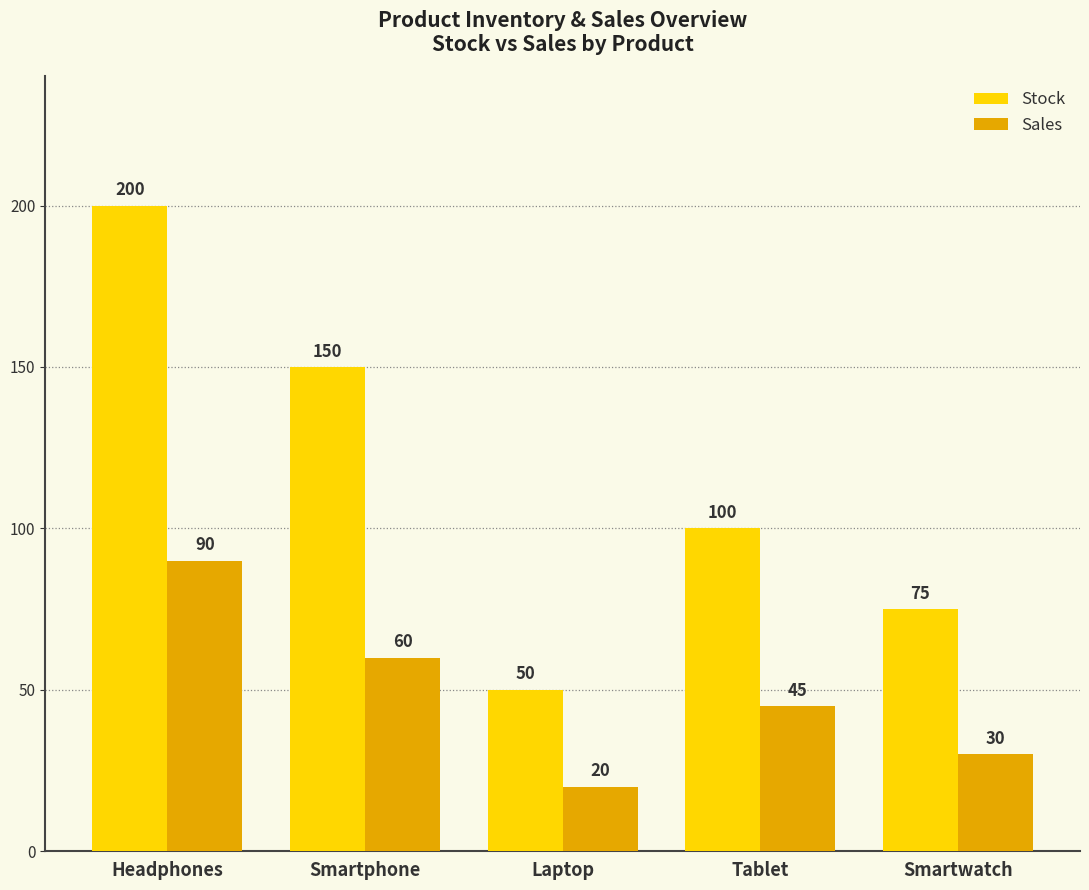

What is the difference between the second highest and second lowest values in the Stock series?

75